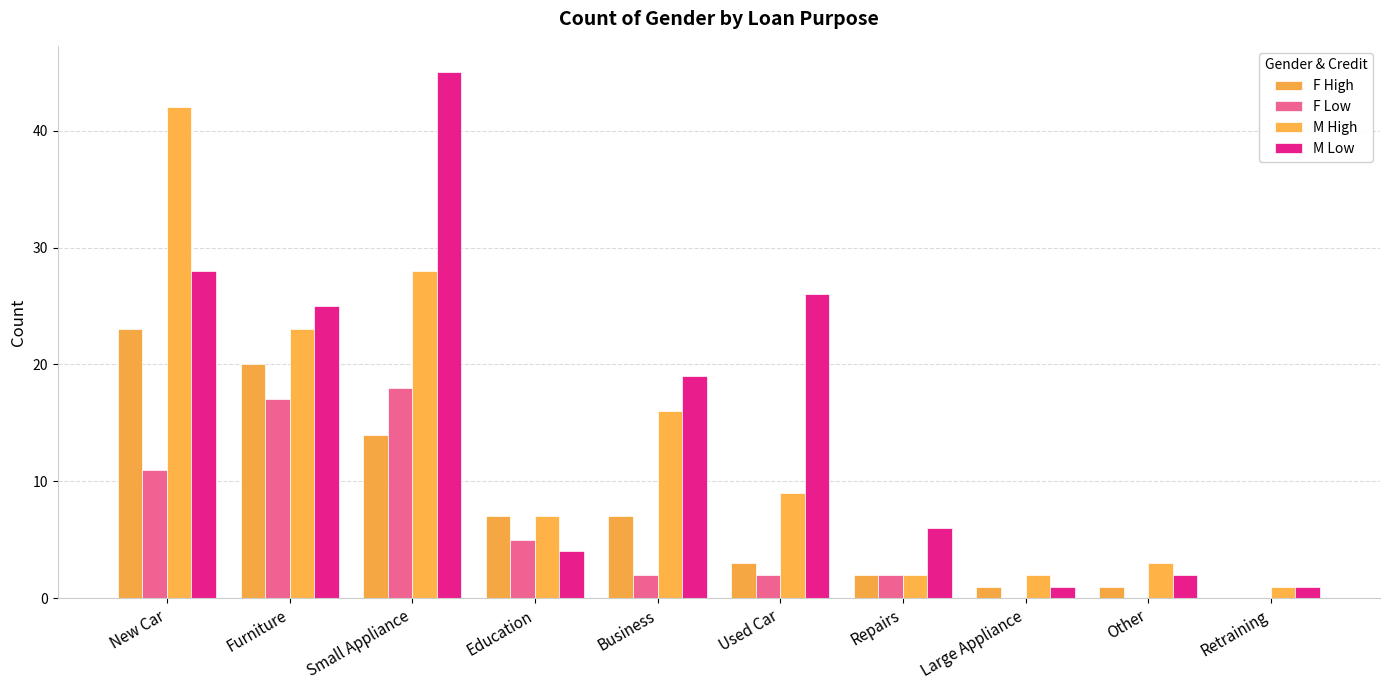

What is the average value of the F Low series?

6